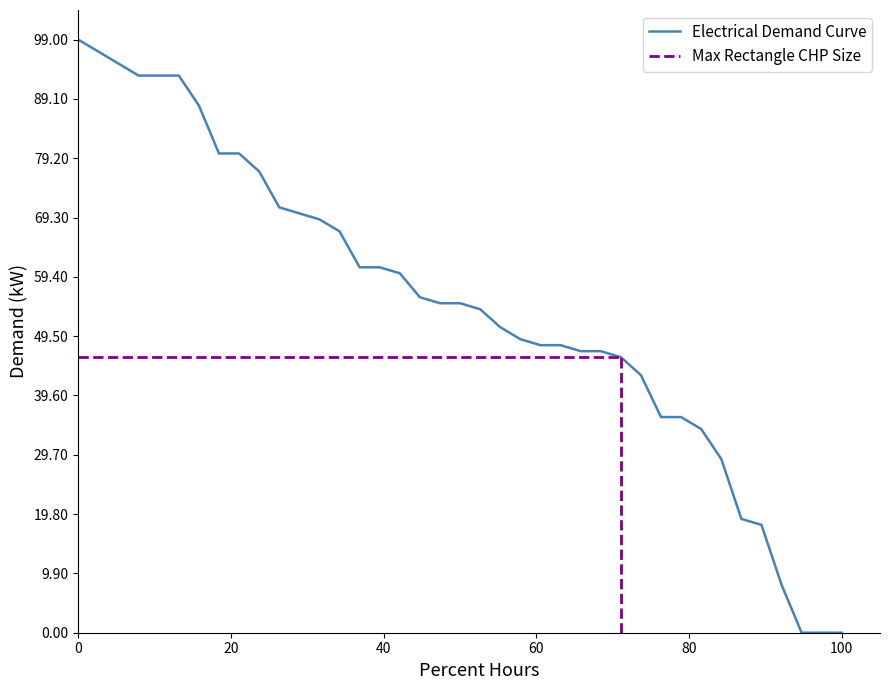

At which category does x reach its first local valley?

8